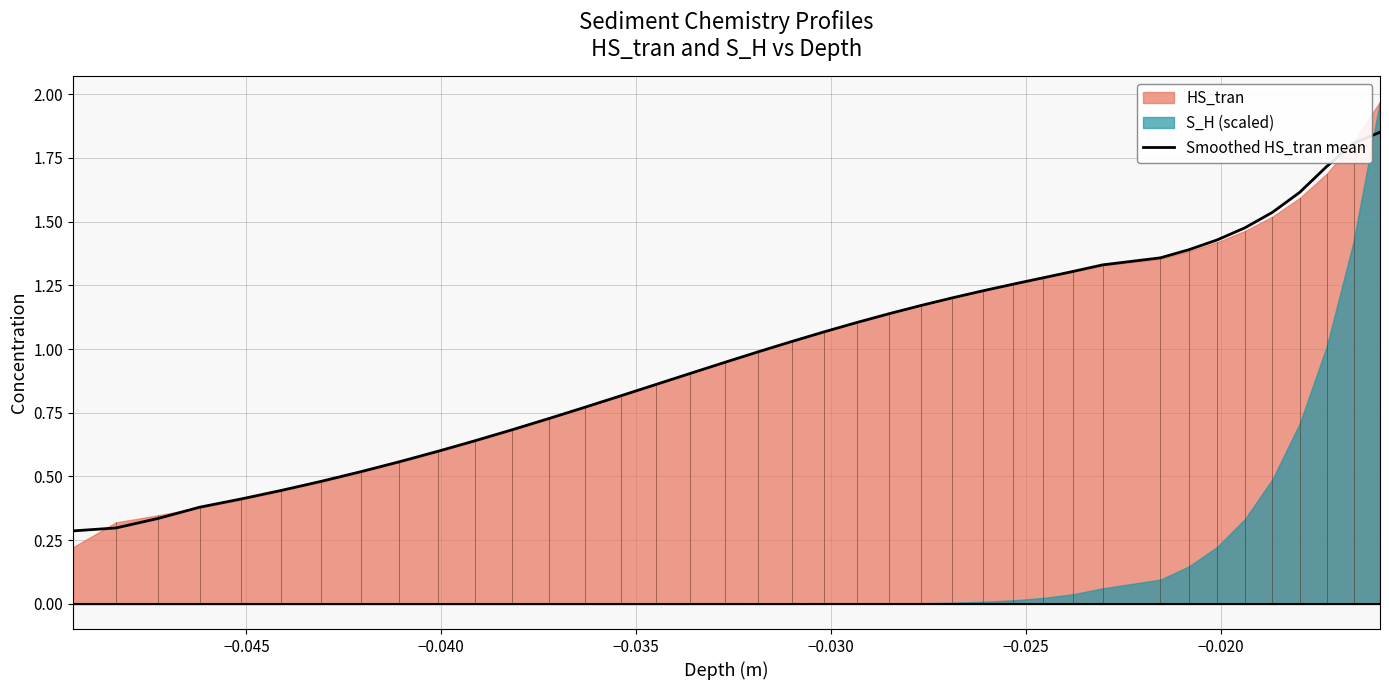

Reading right to left, what are all the values shown in this chart?

1.9	1.8	1.7	1.6	1.5	1.5	1.4	1.4	1.4	1.3	1.3	1.3	1.3	1.2	1.2	1.2	1.1	1.1	1.1	1.0	1.0	0.9	0.9	0.9	0.8	0.8	0.7	0.7	0.6	0.6	0.6	0.5	0.5	0.4	0.4	0.4	0.3	0.3	0.3